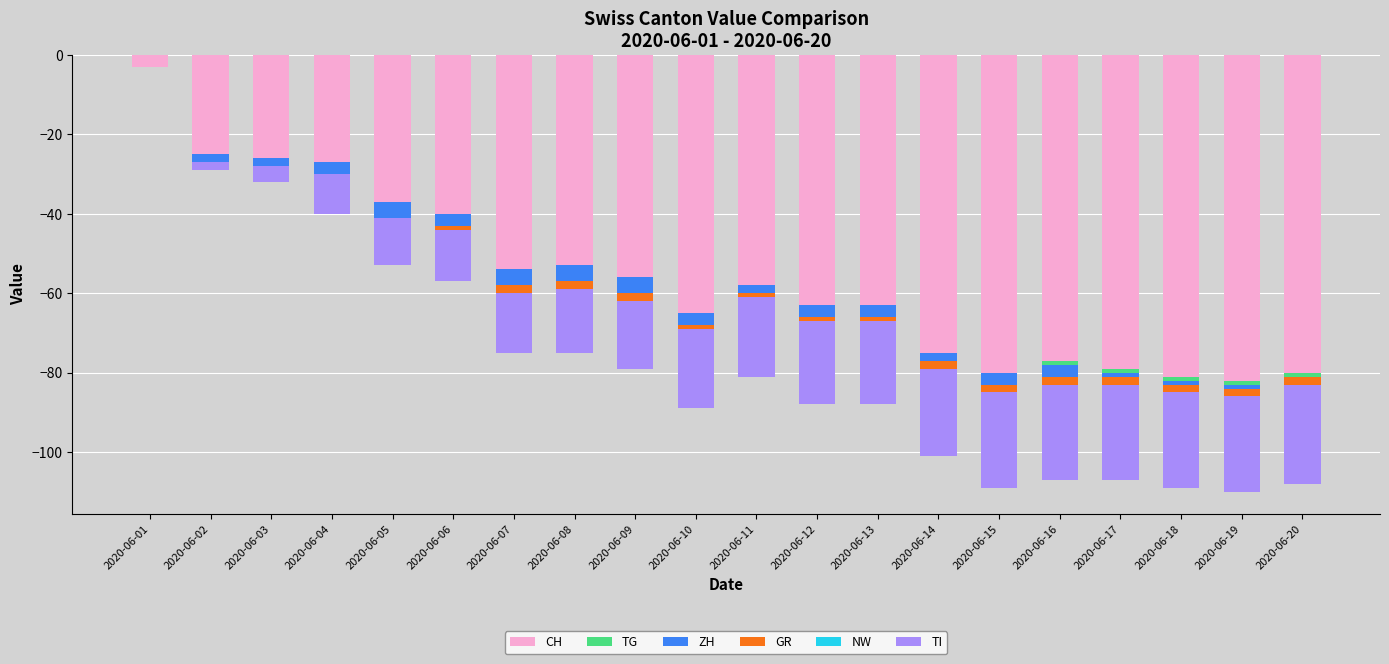

How many data points does each series have?

20